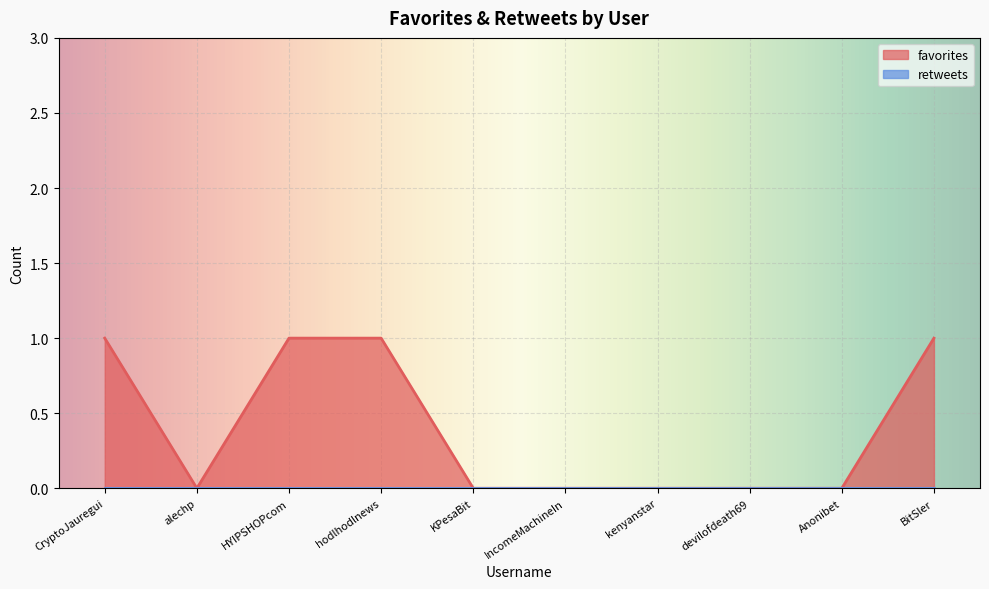

At which category does the data reach its first local valley?

alechp